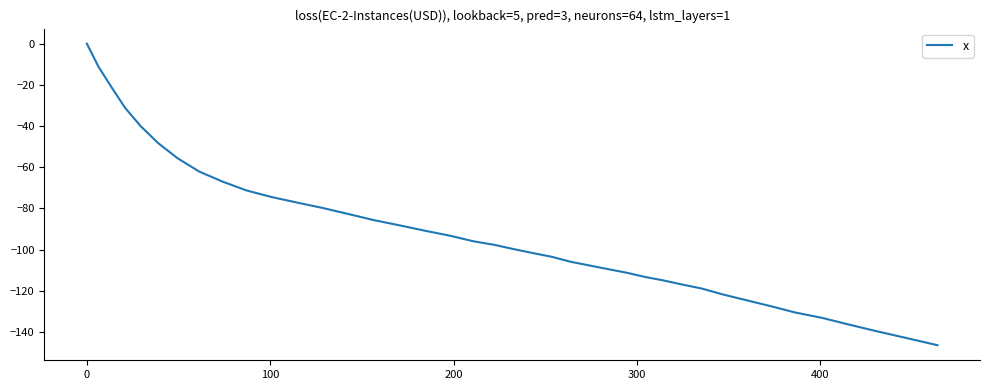

Count the number of data series in this chart.

1